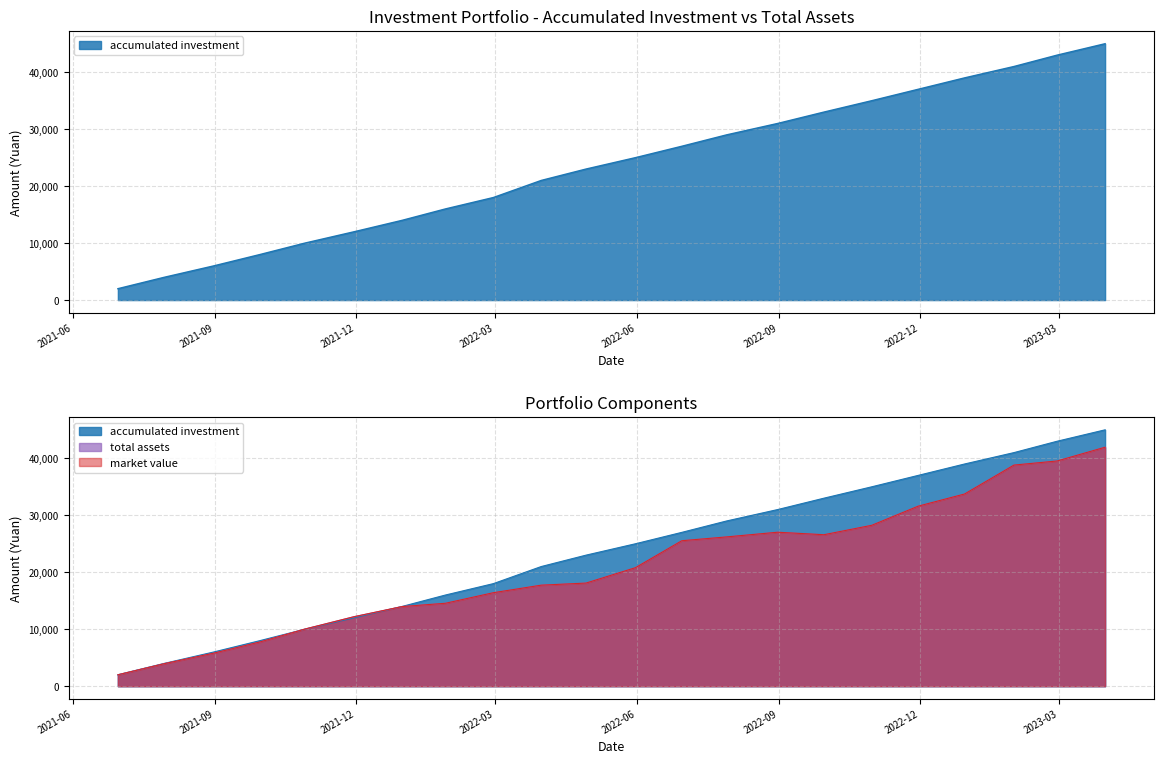

Rank the series at 2021-06-30 from lowest to highest value.

accumulated investment, total assets, market value